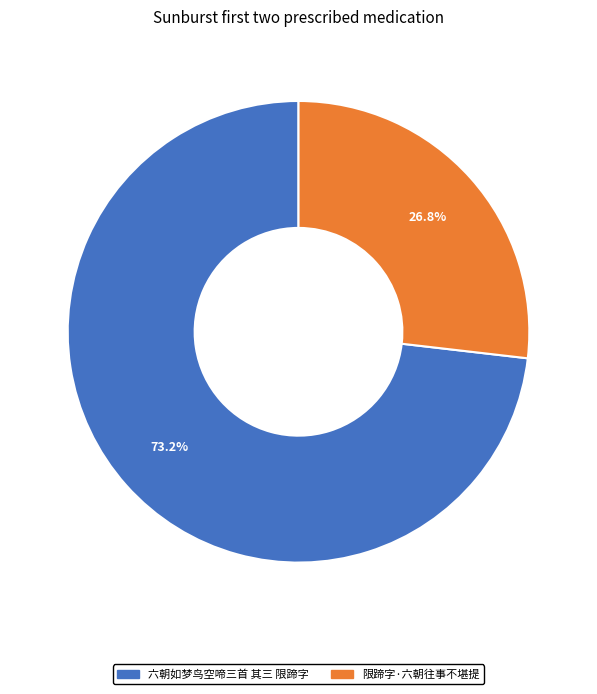

Is 六朝如梦鸟空啼三首 其三 限蹄字 the majority of the pie?

Yes